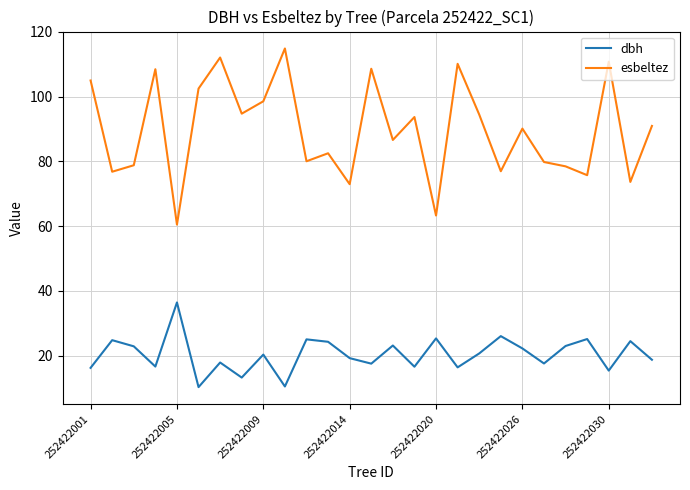

What is the highest value of the dbh series?

36.4